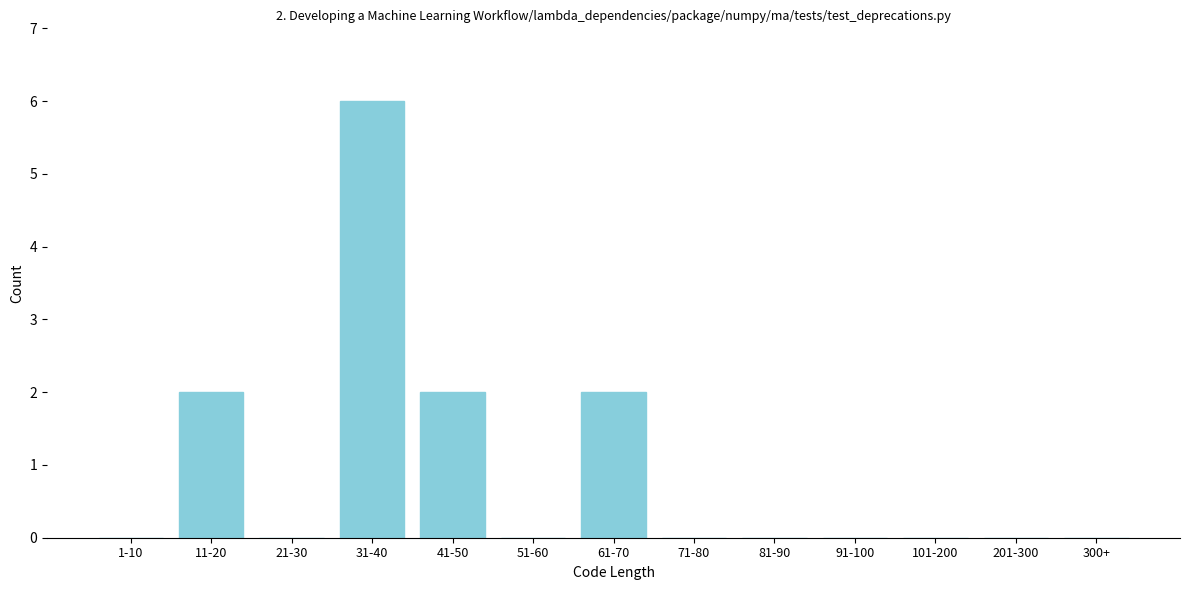

Reading right to left, extract all data points from this chart.

300+=0	201-300=0	101-200=0	91-100=0	81-90=0	71-80=0	61-70=2	51-60=0	41-50=2	31-40=6	21-30=0	11-20=2	1-10=0